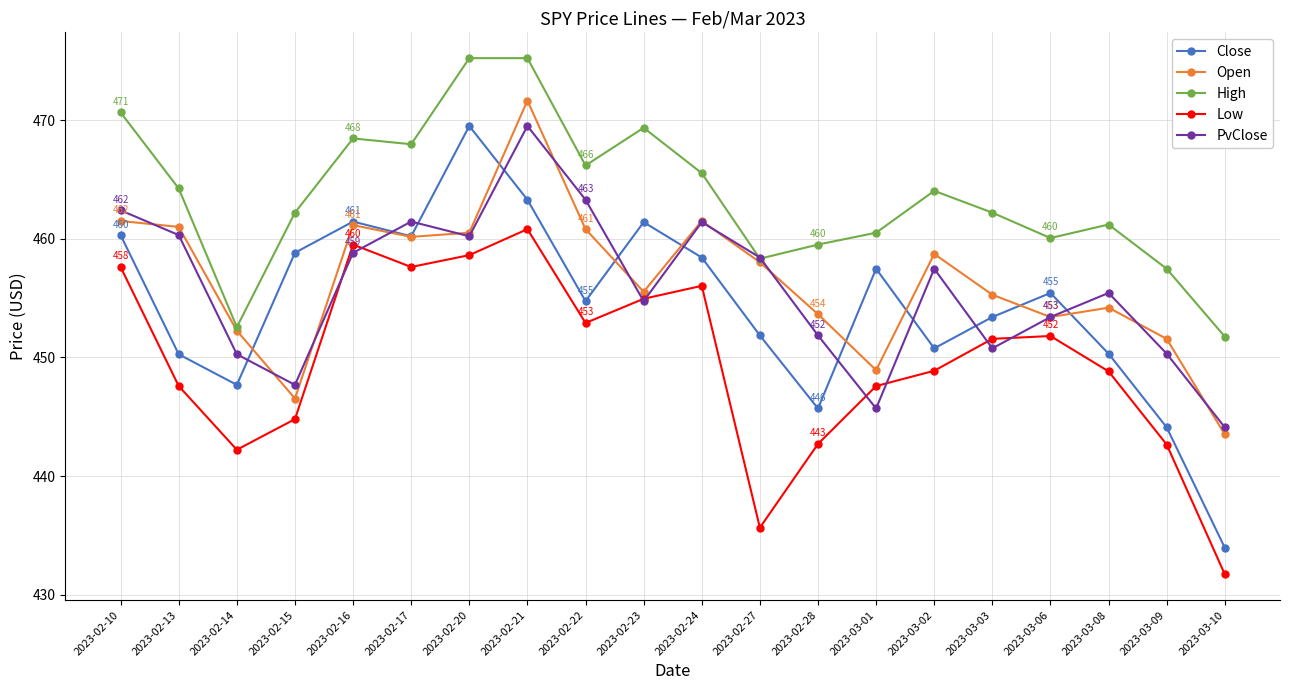

How many data points in Close are less than 455?

10